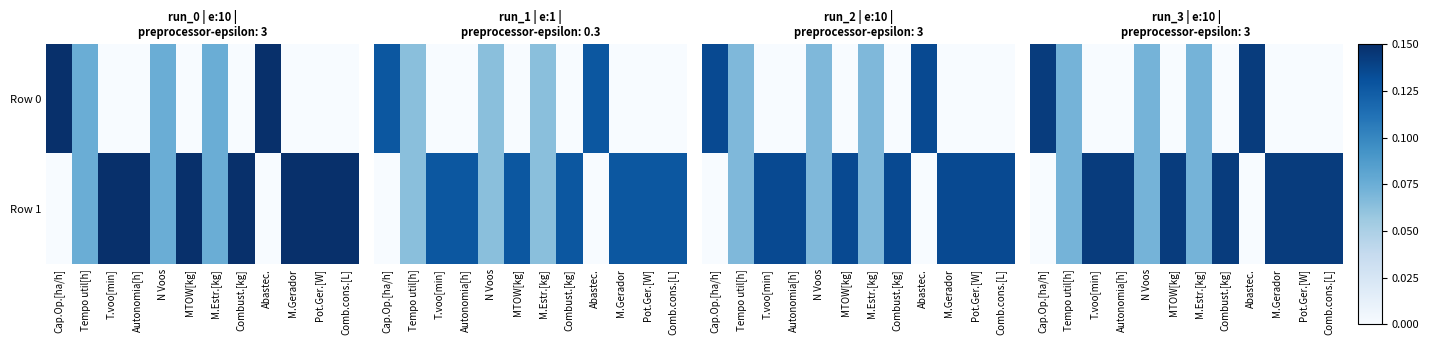

The Row 0 series shows 0.0 at Pot.Ger.[W]. True or false?

True